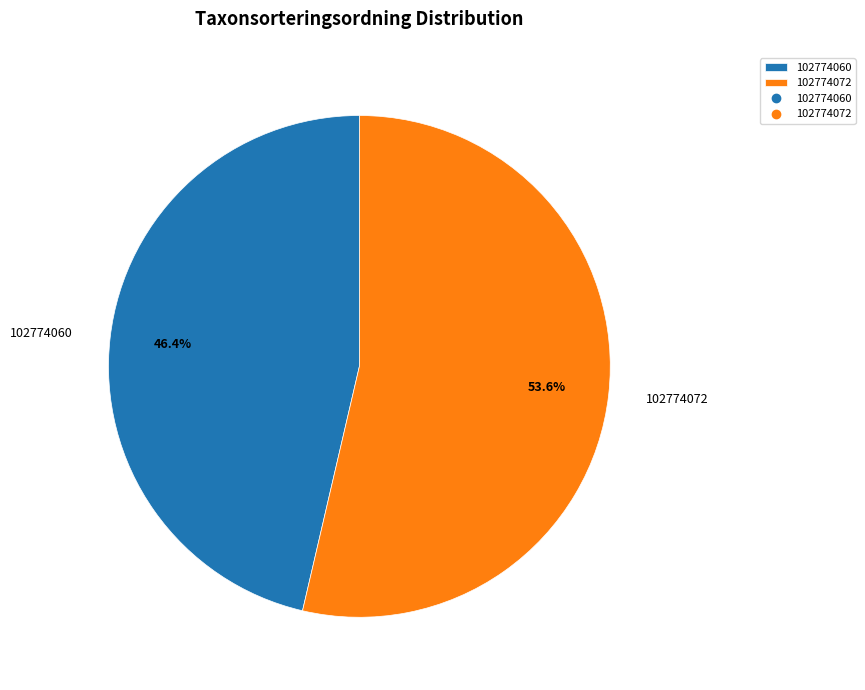

Which category accounts for the majority?

102774072